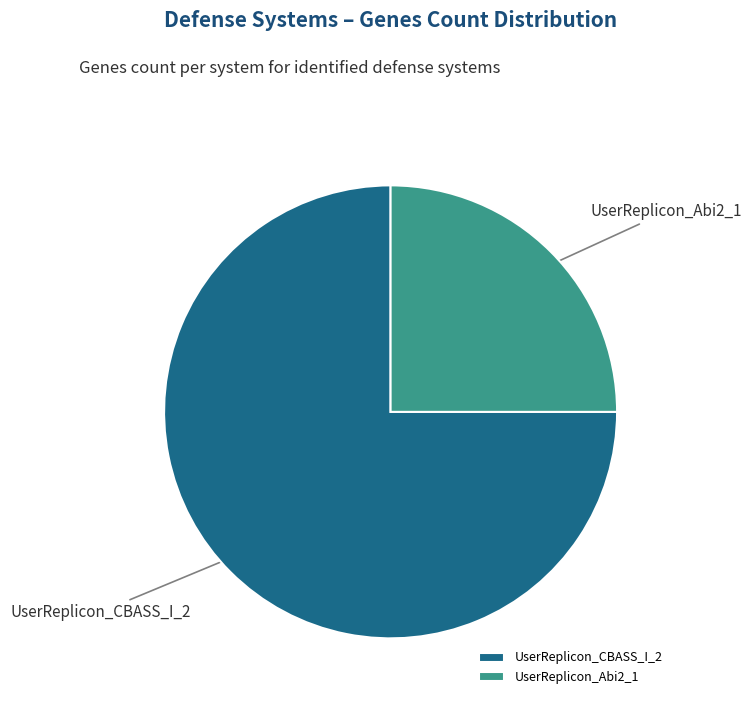

Between UserReplicon_CBASS_I_2 and UserReplicon_Abi2_1, which is larger?

UserReplicon_CBASS_I_2